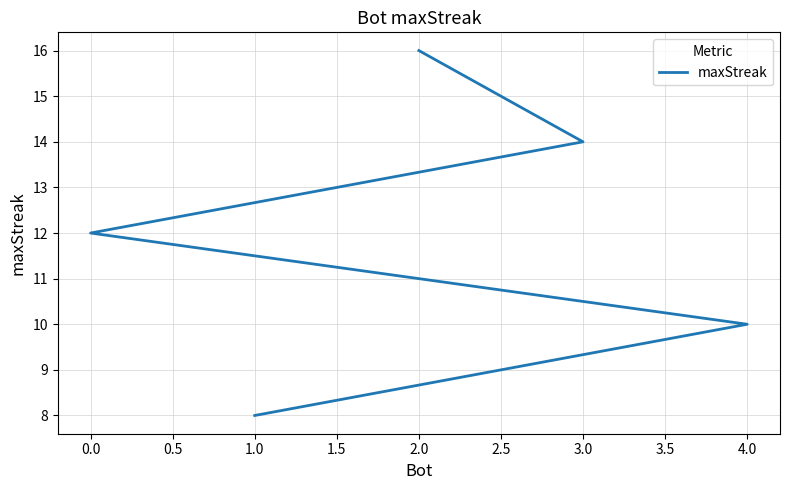

What position from the right is 2.0?

5